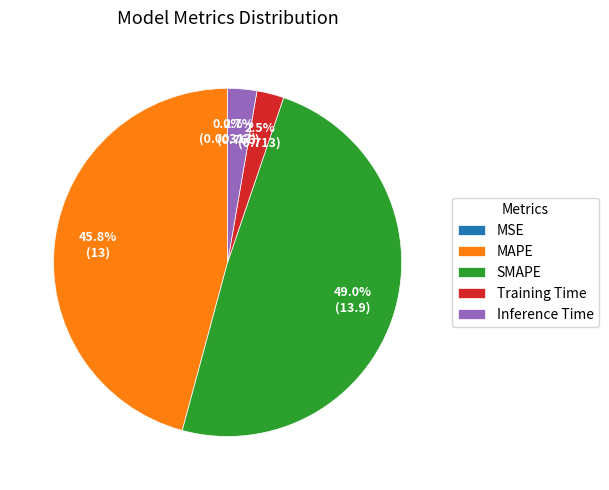

Combined, do Training Time and MAPE account for over 50%?

No